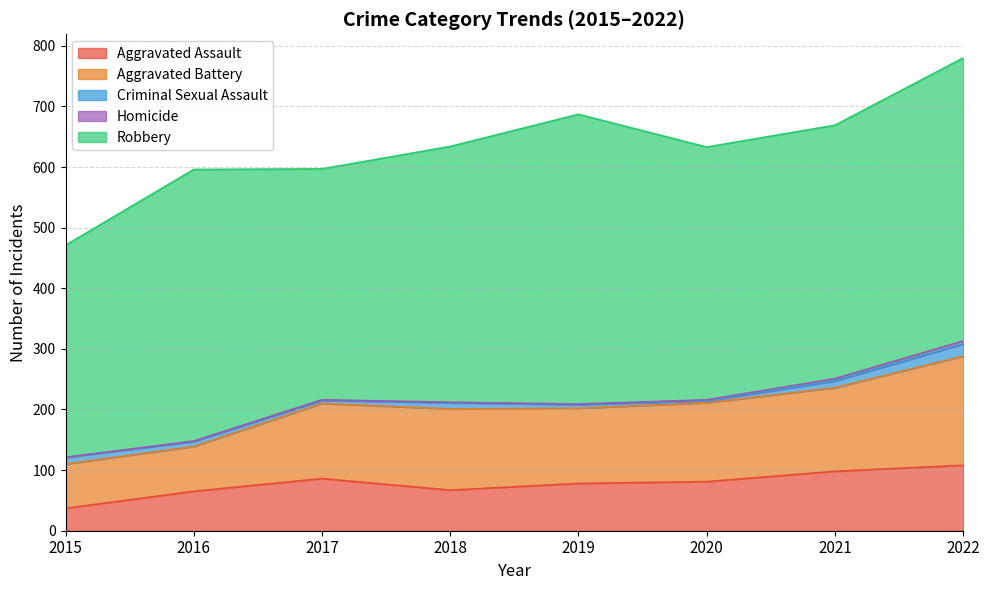

What is the value of the Aggravated Battery point at the 5th from the left?

124